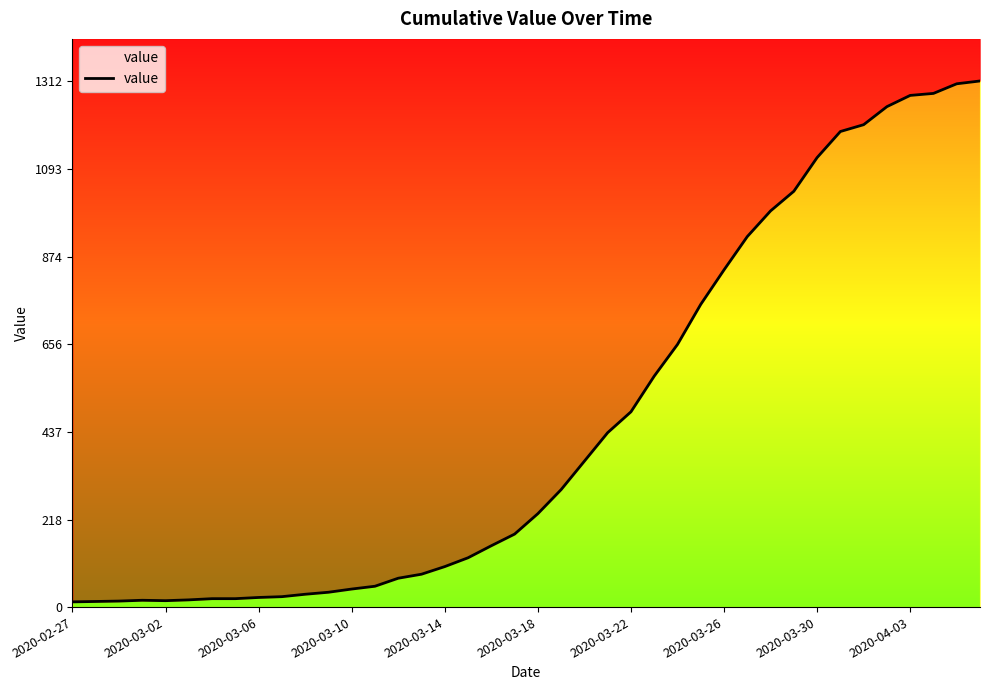

Where does the data first go above 233?

21